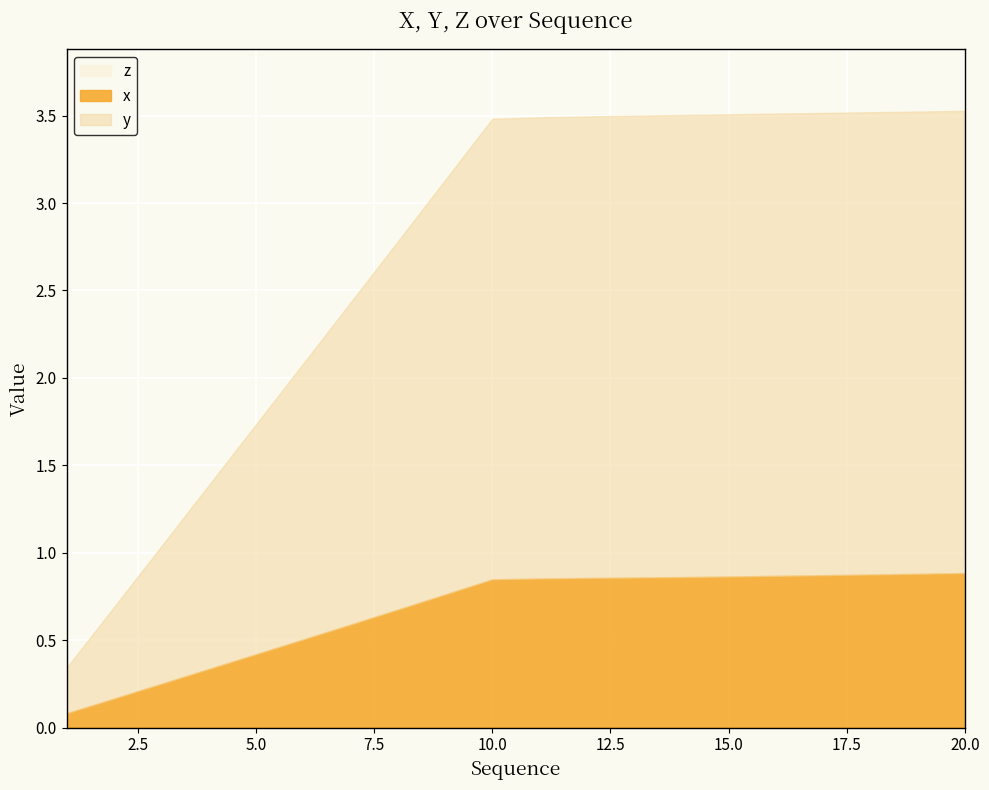

What is the spread (max minus min) of values at 16?

3.5